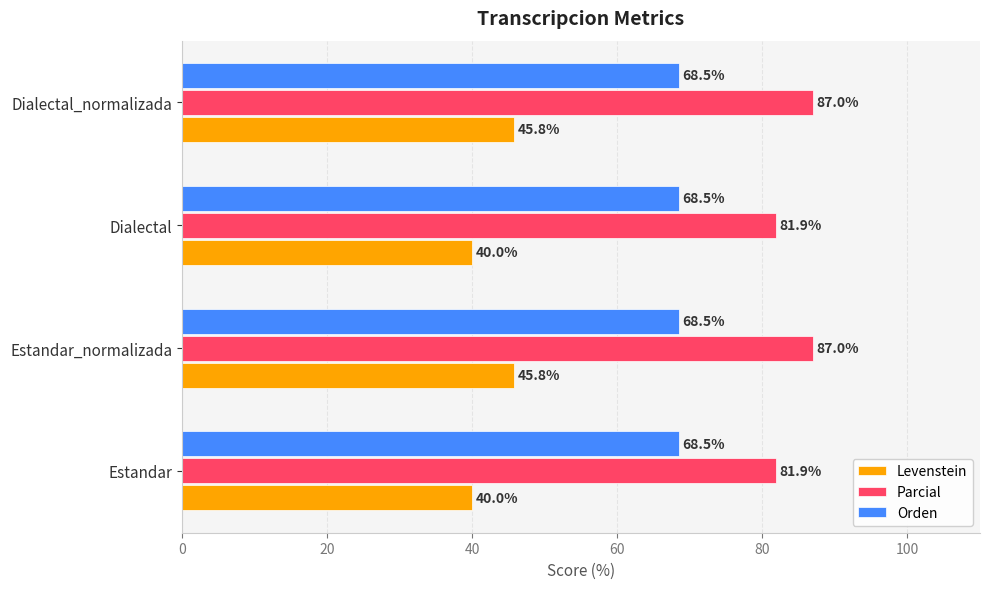

How many values in the Levenstein series are below 45?

2